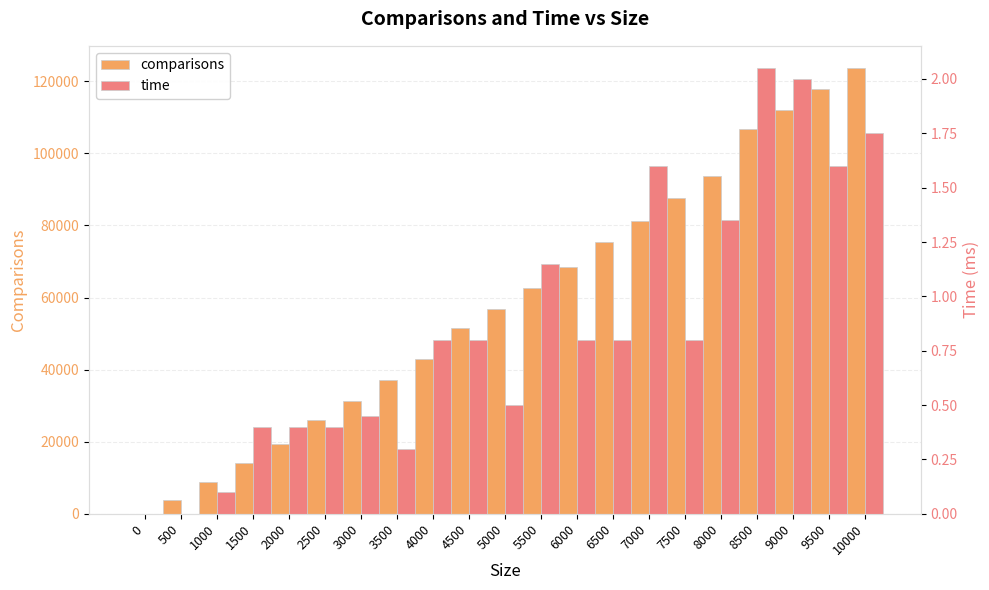

Reading left to right, list all the values displayed in this chart.

comparisons: 0=0.0	500=3860.8	1000=8721.7	1500=14096.8	2000=19447.8	2500=25902.9	3000=31190.2	3500=37096.7	4000=42874.1	4500=51530.8	5000=56826.2	5500=62633.9	6000=68363.8	6500=75447.9	7000=81171.9	7500=87581.2	8000=93759.6	8500=106882.9	9000=112076.9	9500=117989.9	10000=123662.7
time: 0=0.0	500=0.0	1000=0.1	1500=0.4	2000=0.4	2500=0.4	3000=0.5	3500=0.3	4000=0.8	4500=0.8	5000=0.5	5500=1.1	6000=0.8	6500=0.8	7000=1.6	7500=0.8	8000=1.4	8500=2.0	9000=2.0	9500=1.6	10000=1.8